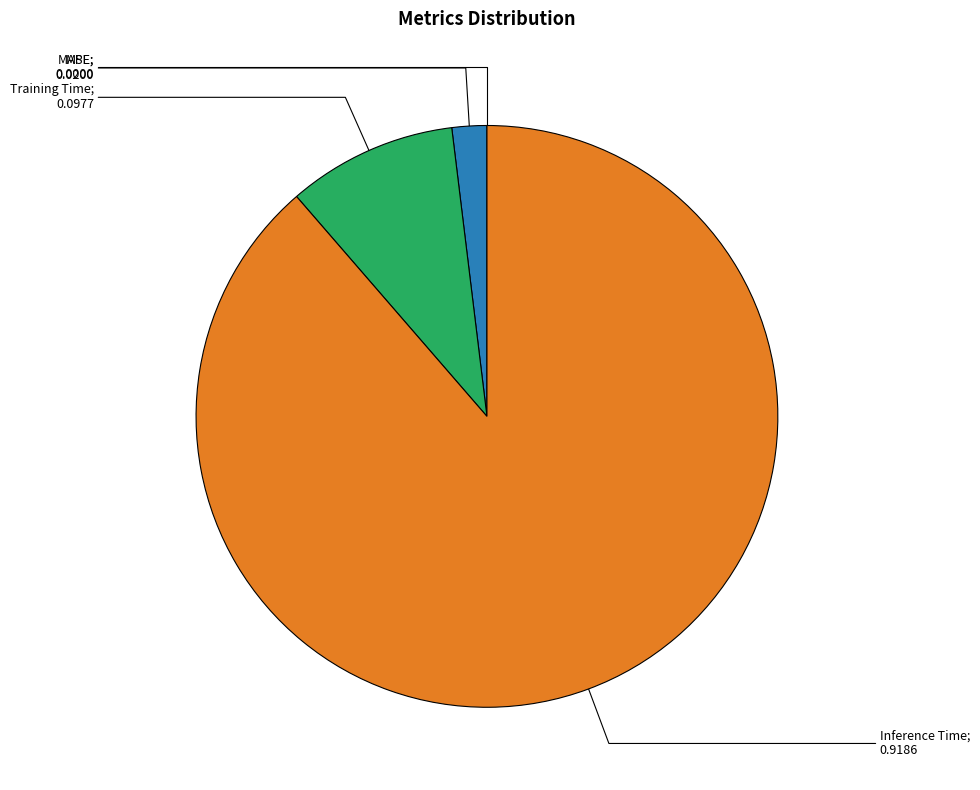

Count the number of slices in the pie.

5